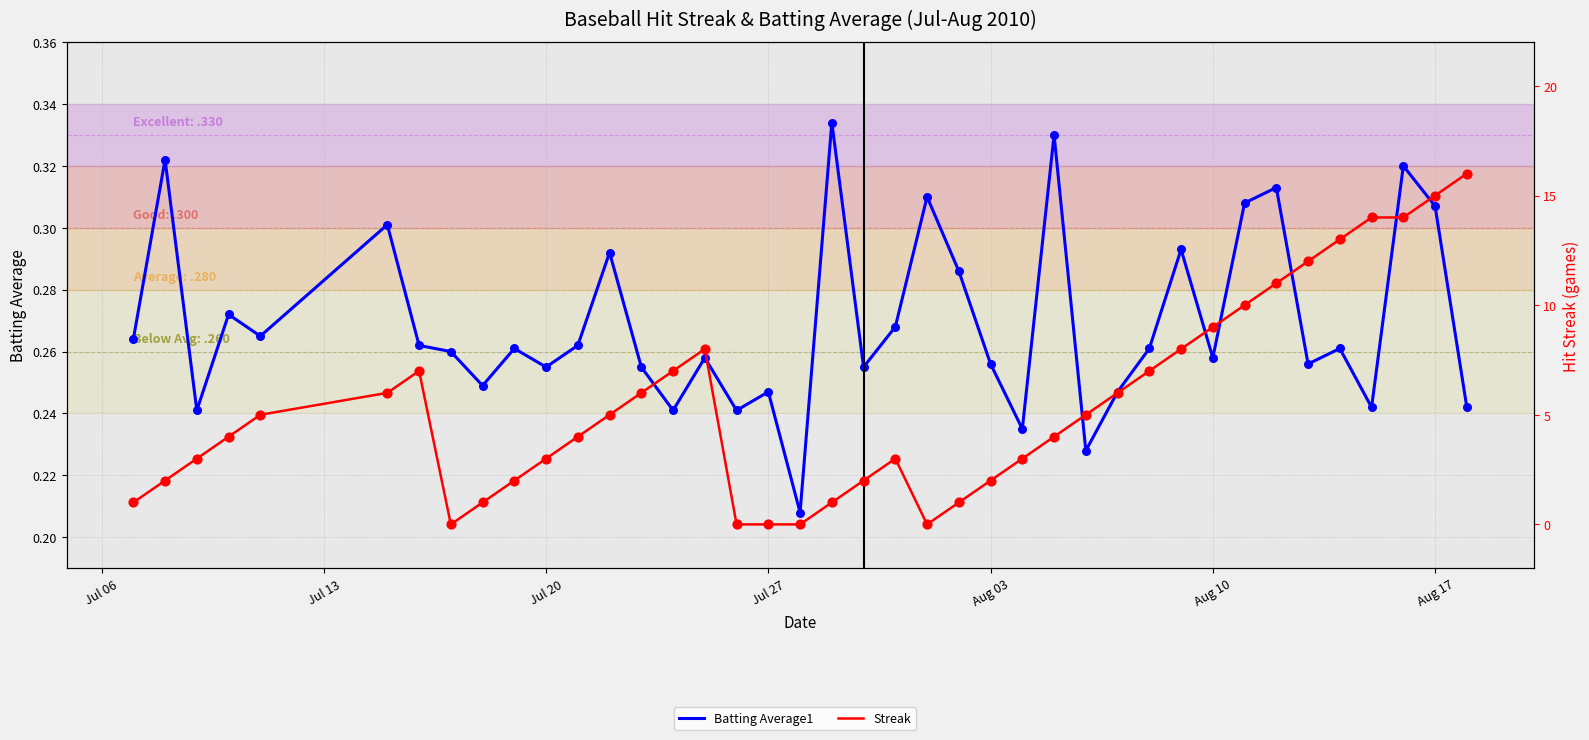

Which series has the largest total across all categories?

Streak